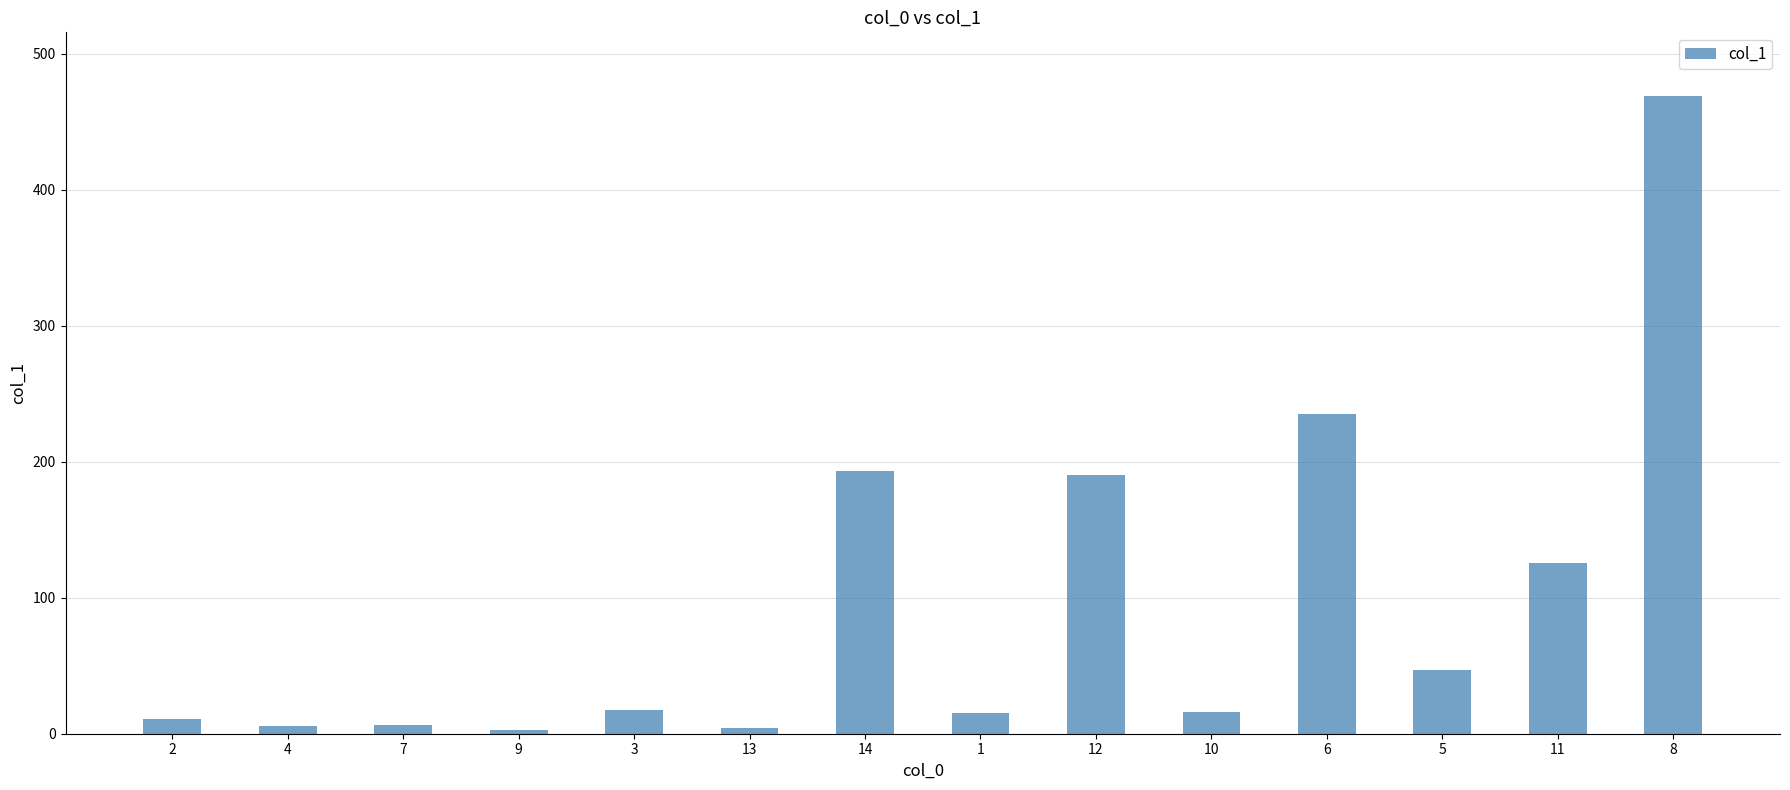

What is the value of the 12th bar from the left?

46.9